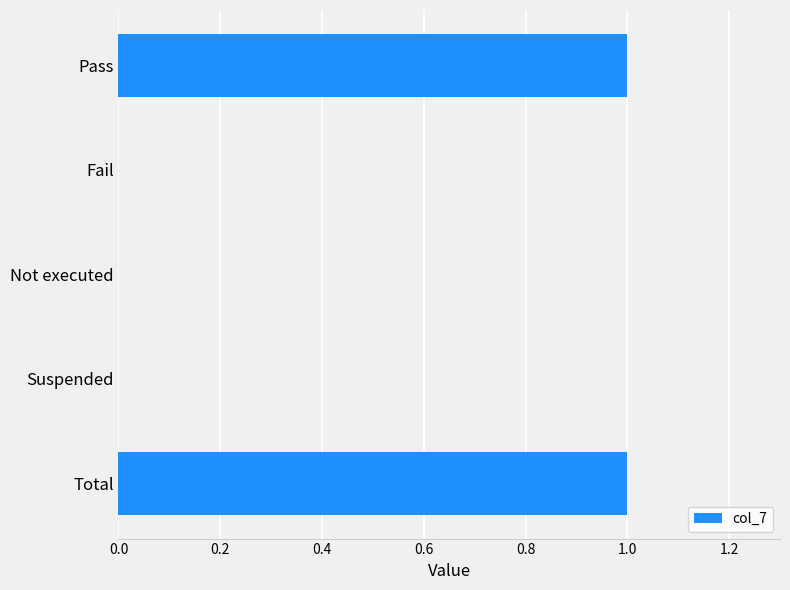

What is the sum of all values?

2